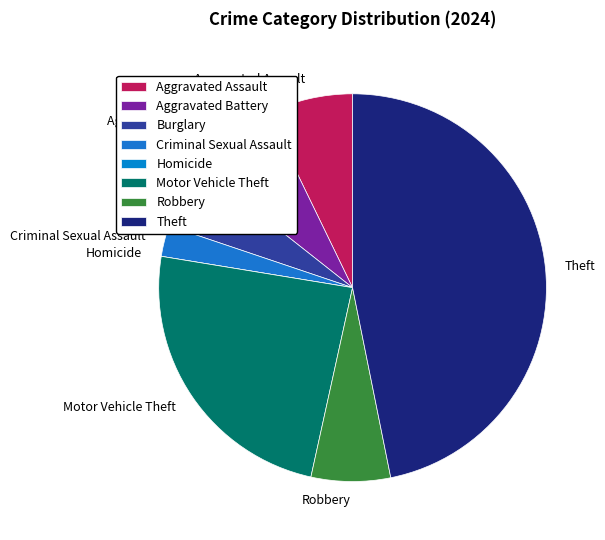

Approximately how many times larger is the value at Robbery compared to Criminal Sexual Assault?

2.6